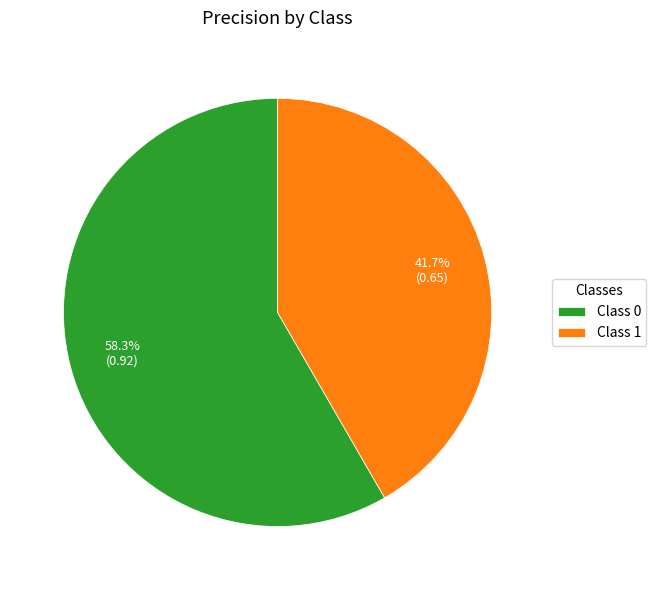

How many segments does this pie chart have?

2